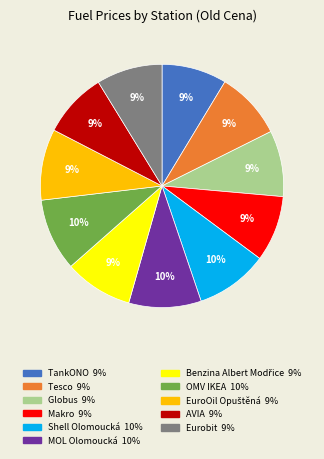

The MOL Olomoucká slice represents 1% of the pie. True or false?

False